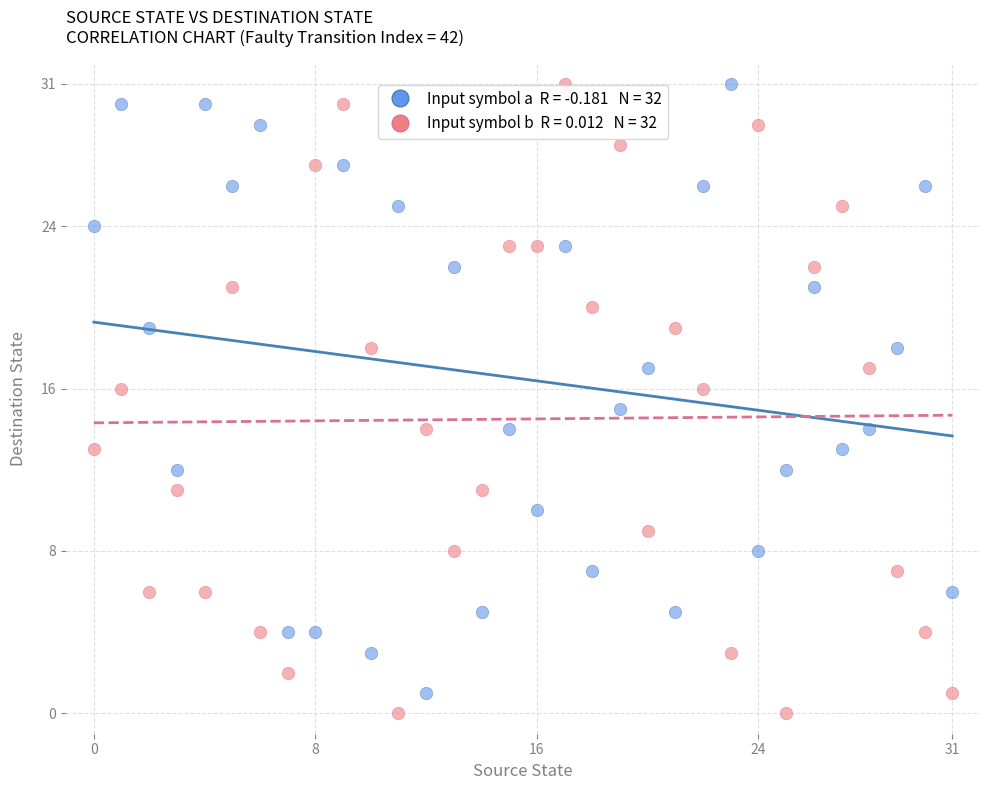

Across all data points, what is the range of Y values (max minus min)?

31